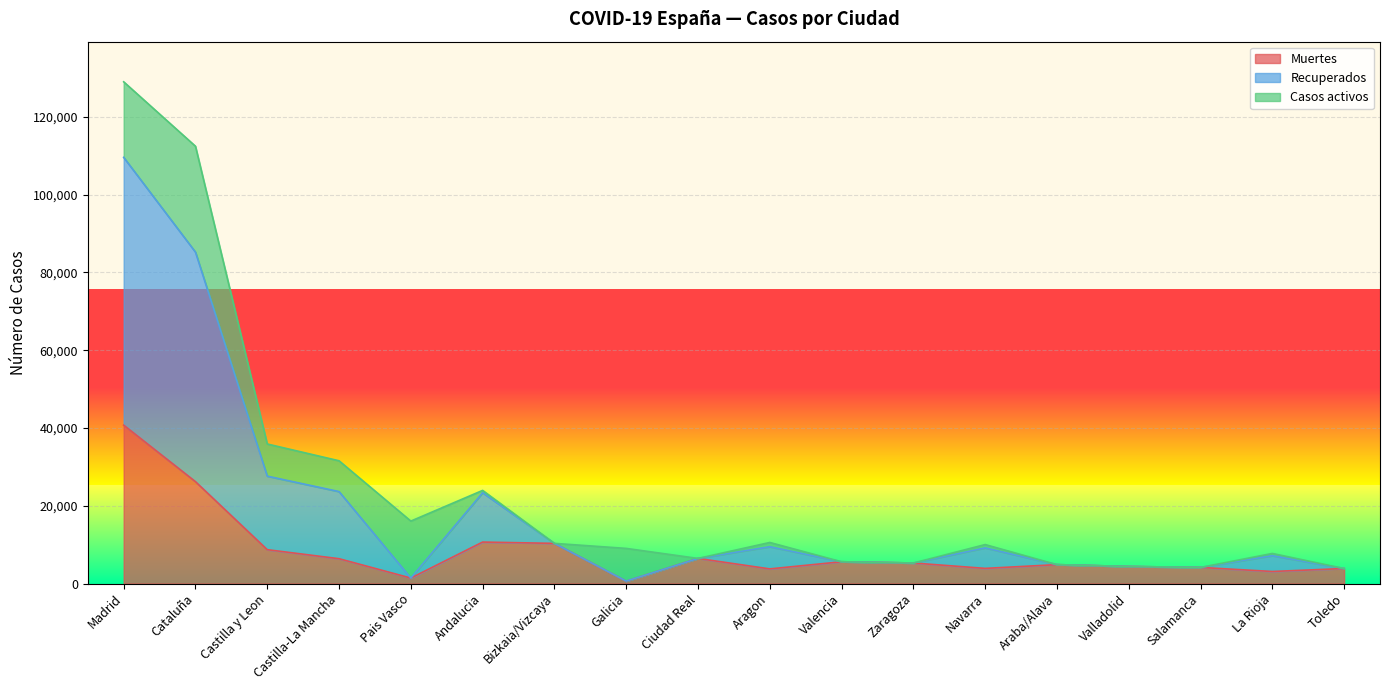

What is the value of the Recuperados point at the 5th from the left?

1418